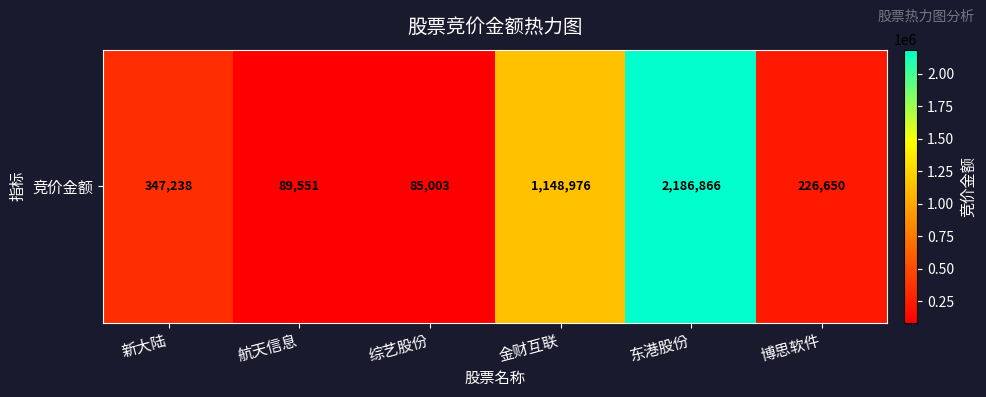

What value does the data have at 综艺股份, to the nearest 100?

85000